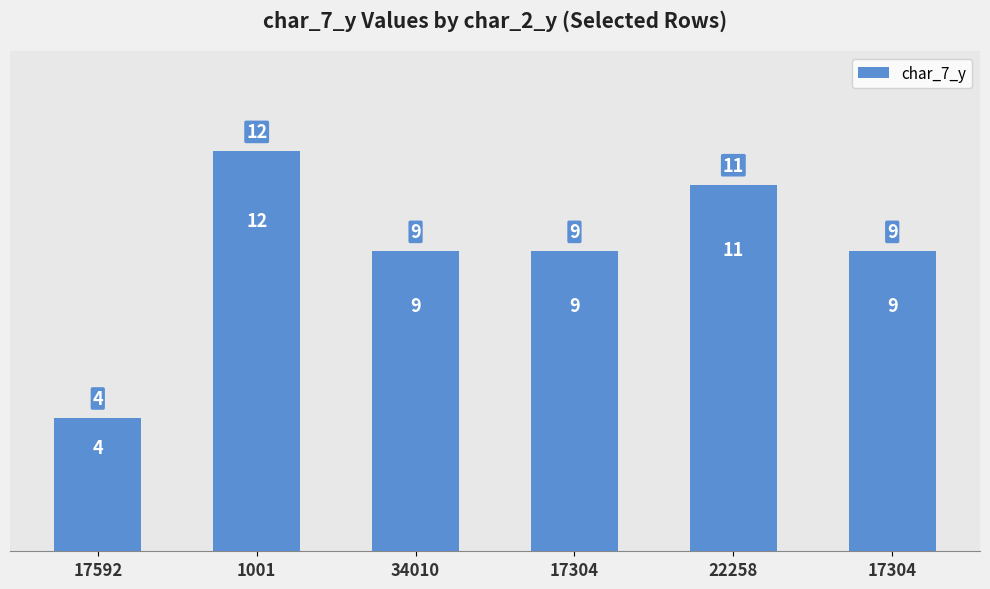

Reading left to right, what are all the values shown in this chart?

4	12	9	9	11	9